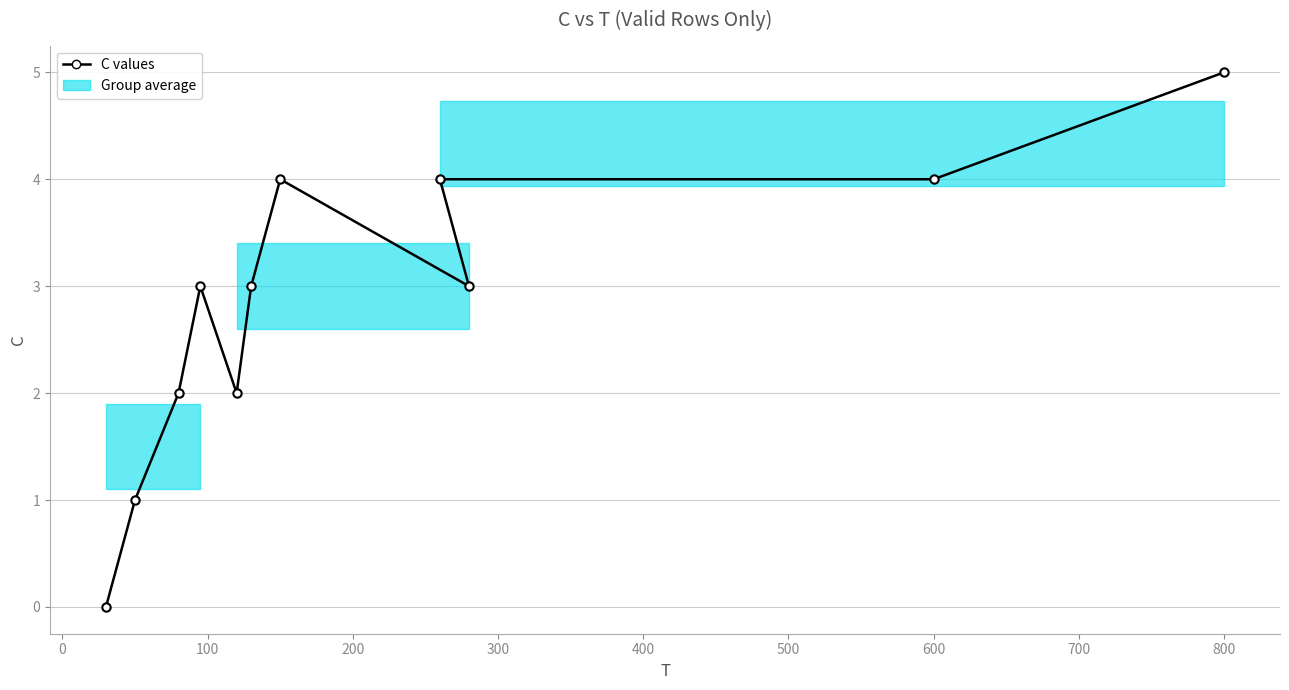

What is the sum of all values?

31